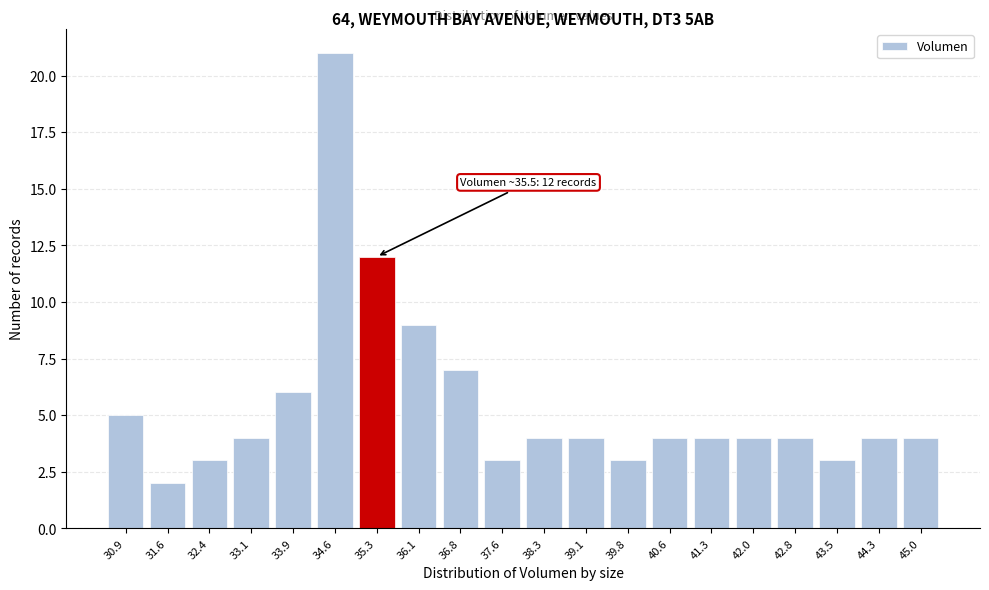

Reading left to right, what are all the values shown in this chart?

30.9=5	31.6=2	32.4=3	33.1=4	33.9=6	34.6=21	35.3=12	36.1=9	36.8=7	37.6=3	38.3=4	39.1=4	39.8=3	40.6=4	41.3=4	42.0=4	42.8=4	43.5=3	44.3=4	45.0=4